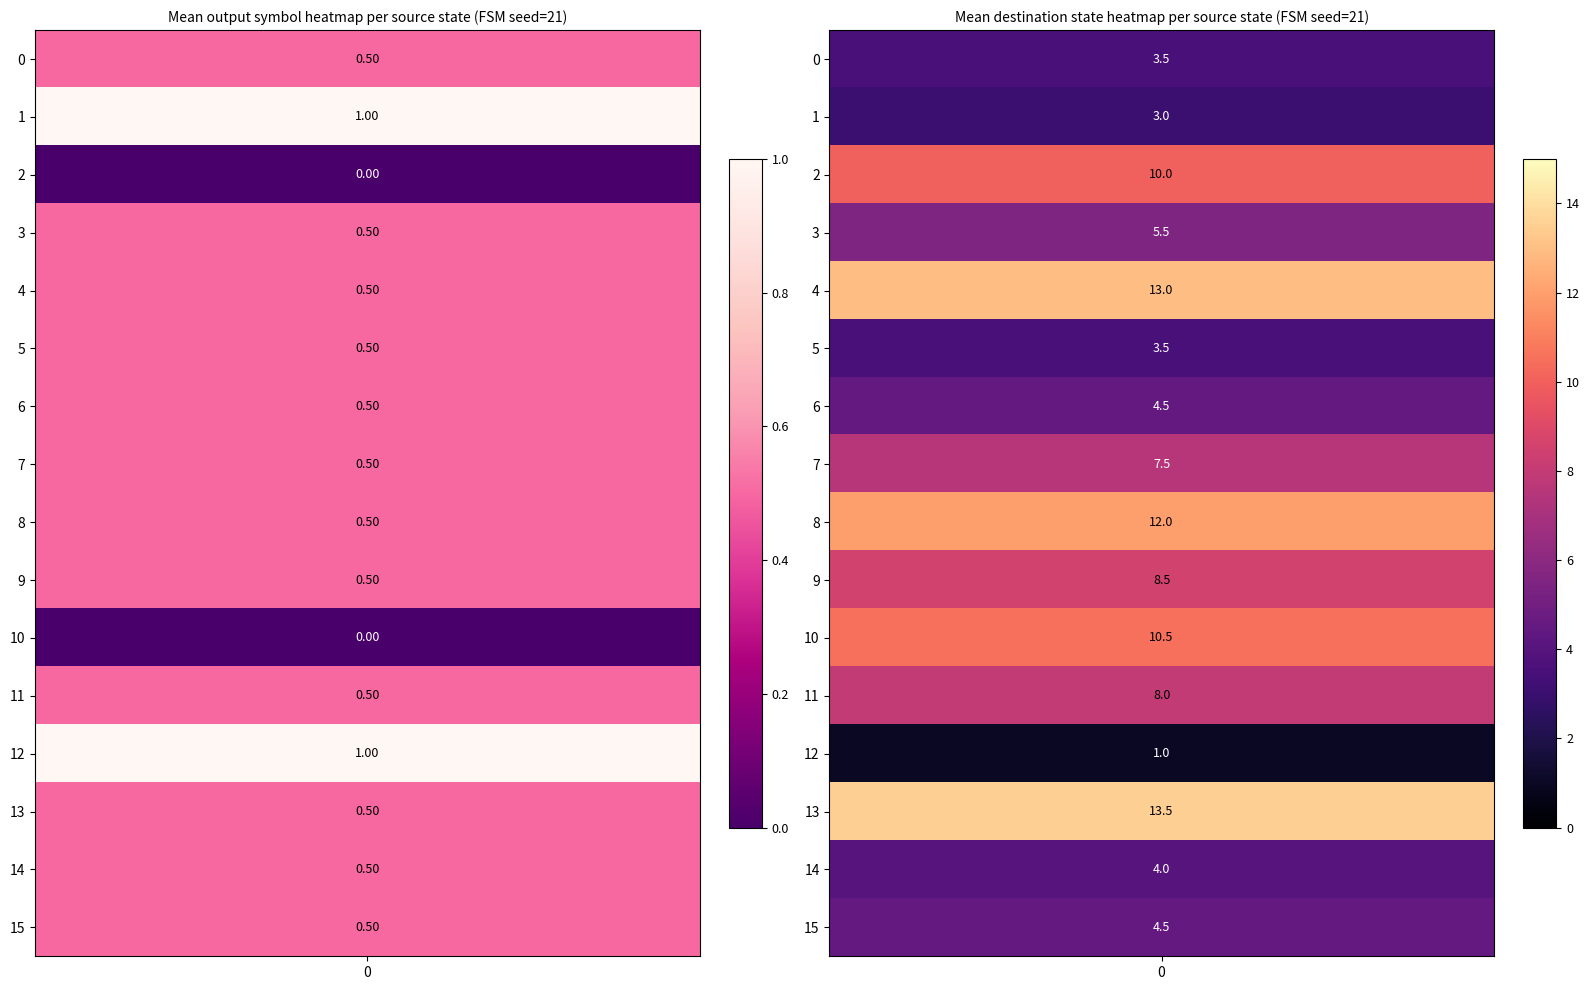

Is the value of 0 at 0 greater than the value of 1 at 6?

No